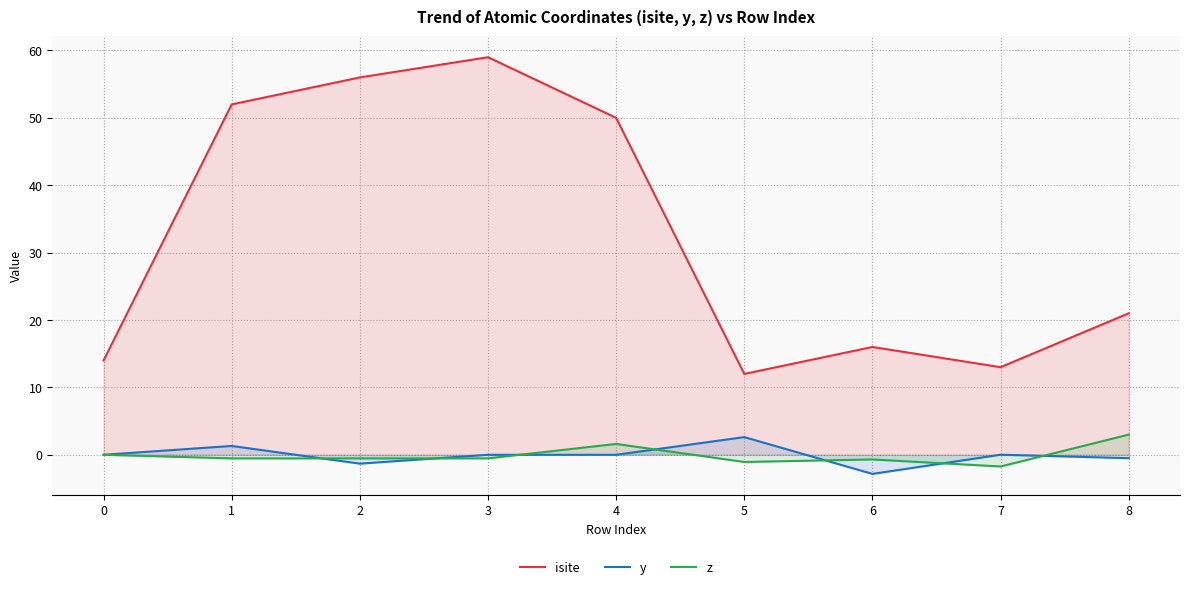

What is the value of the isite point at the 5th from the left?

50.0